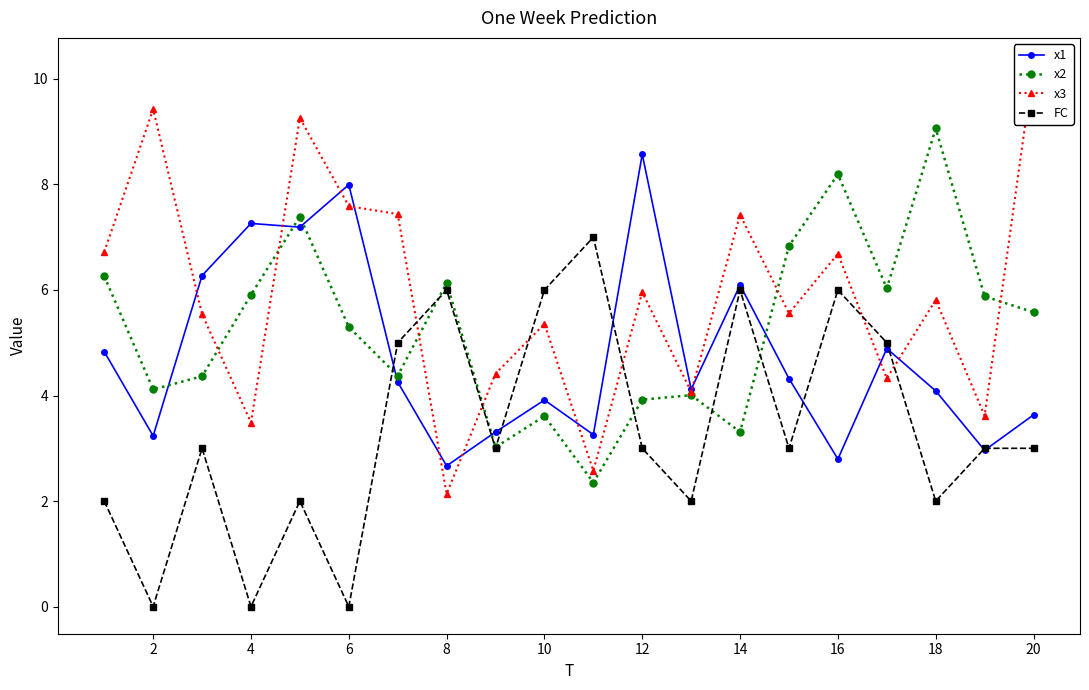

The value of x2 at 18 is 9.1. True or false?

True